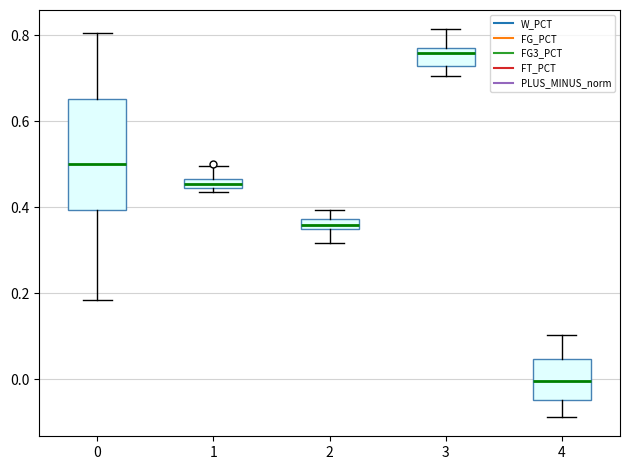

Comparing the boxes themselves (not the whiskers), which one is the tallest?

0